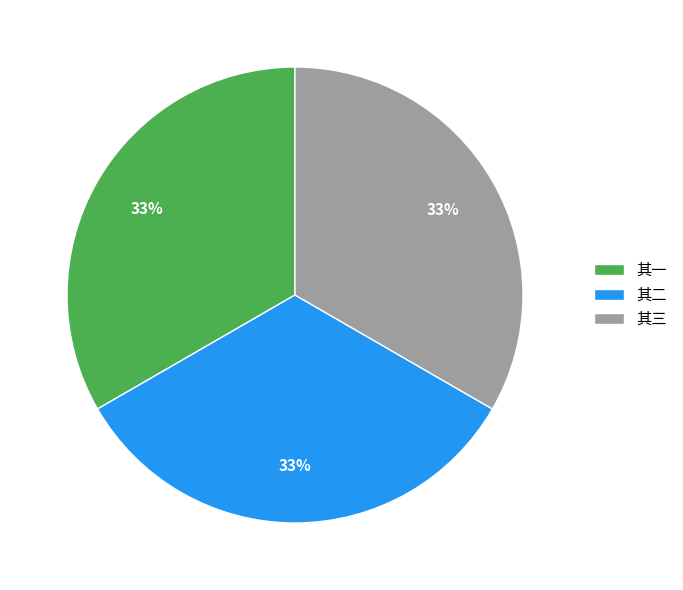

To the nearest percent, what percentage of the pie is 其一?

33%